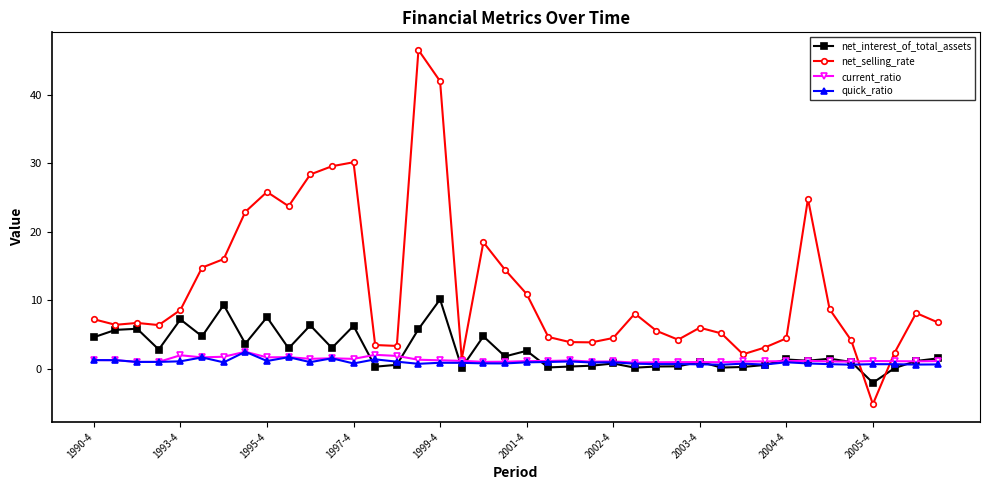

How many lines are shown in the chart?

4